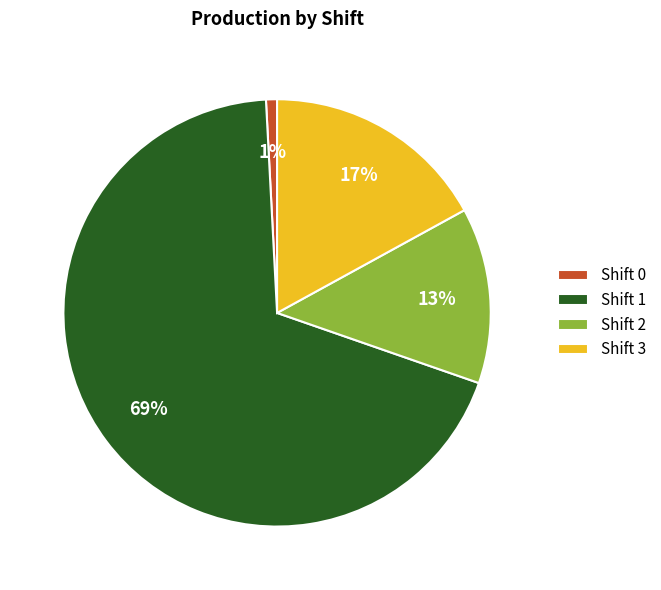

Is there any slice that represents more than half of the pie?

Yes